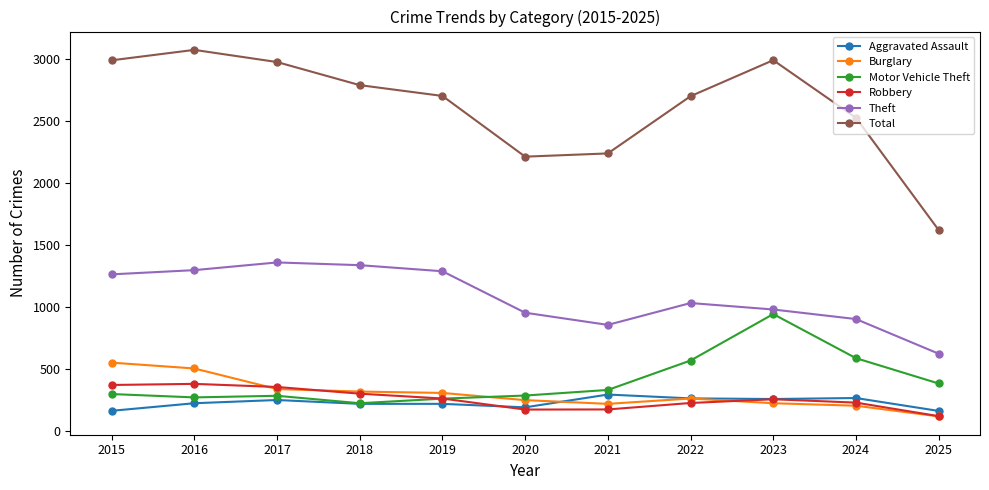

Does the chart display data point markers on the line(s)?

Yes